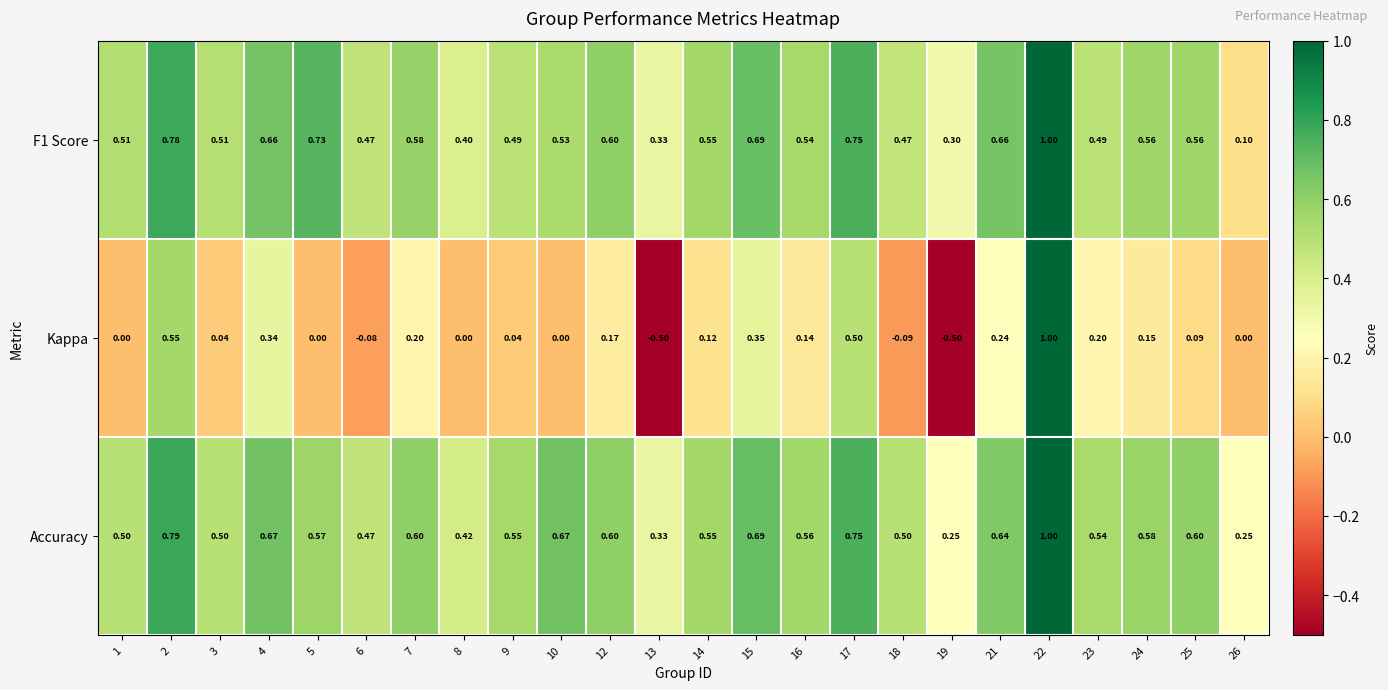

Between 6 and 9, which series saw the biggest shift?

Kappa